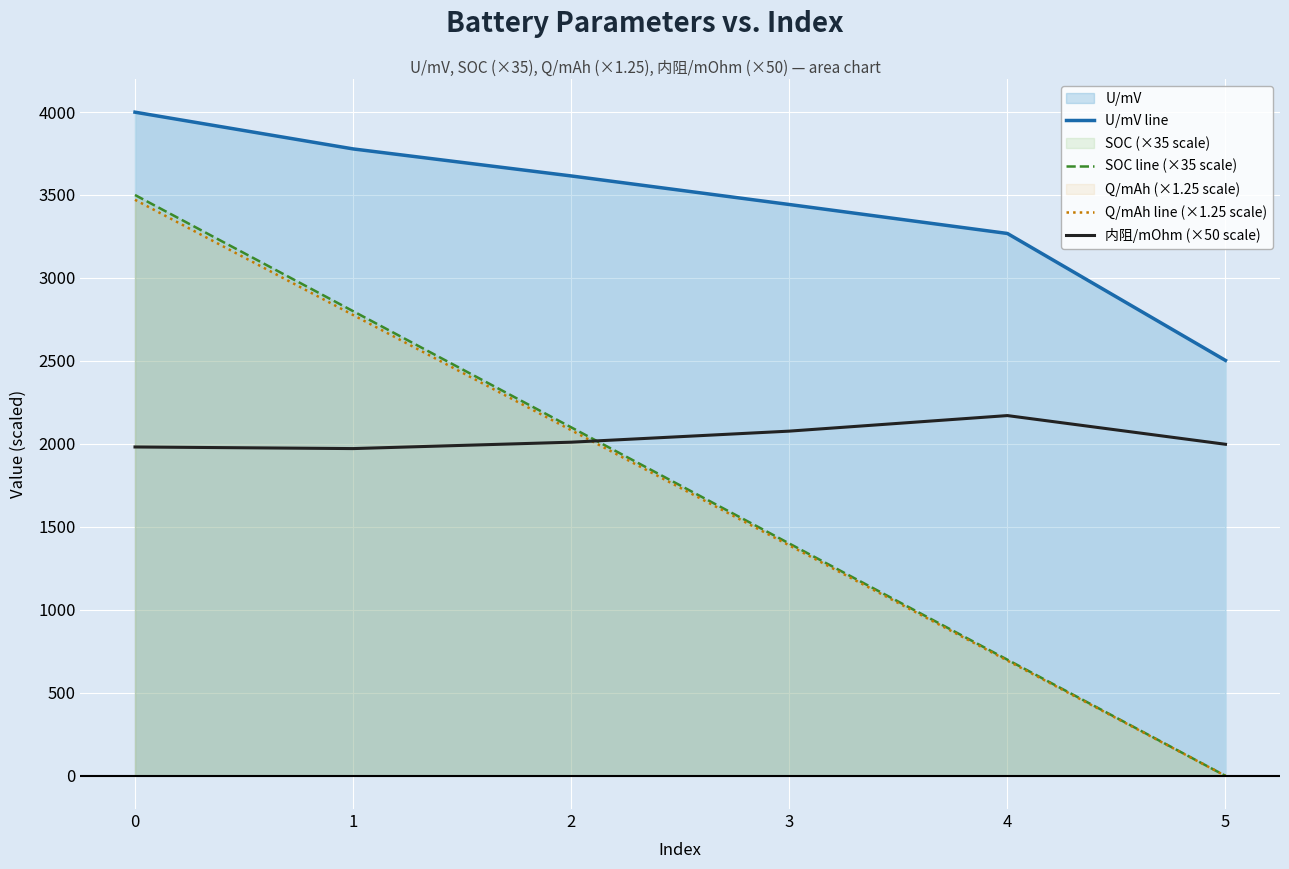

At 0, list the series in order from largest to smallest.

U/mV line, SOC line (×35 scale), Q/mAh line (×1.25 scale), 内阻/mOhm (×50 scale)